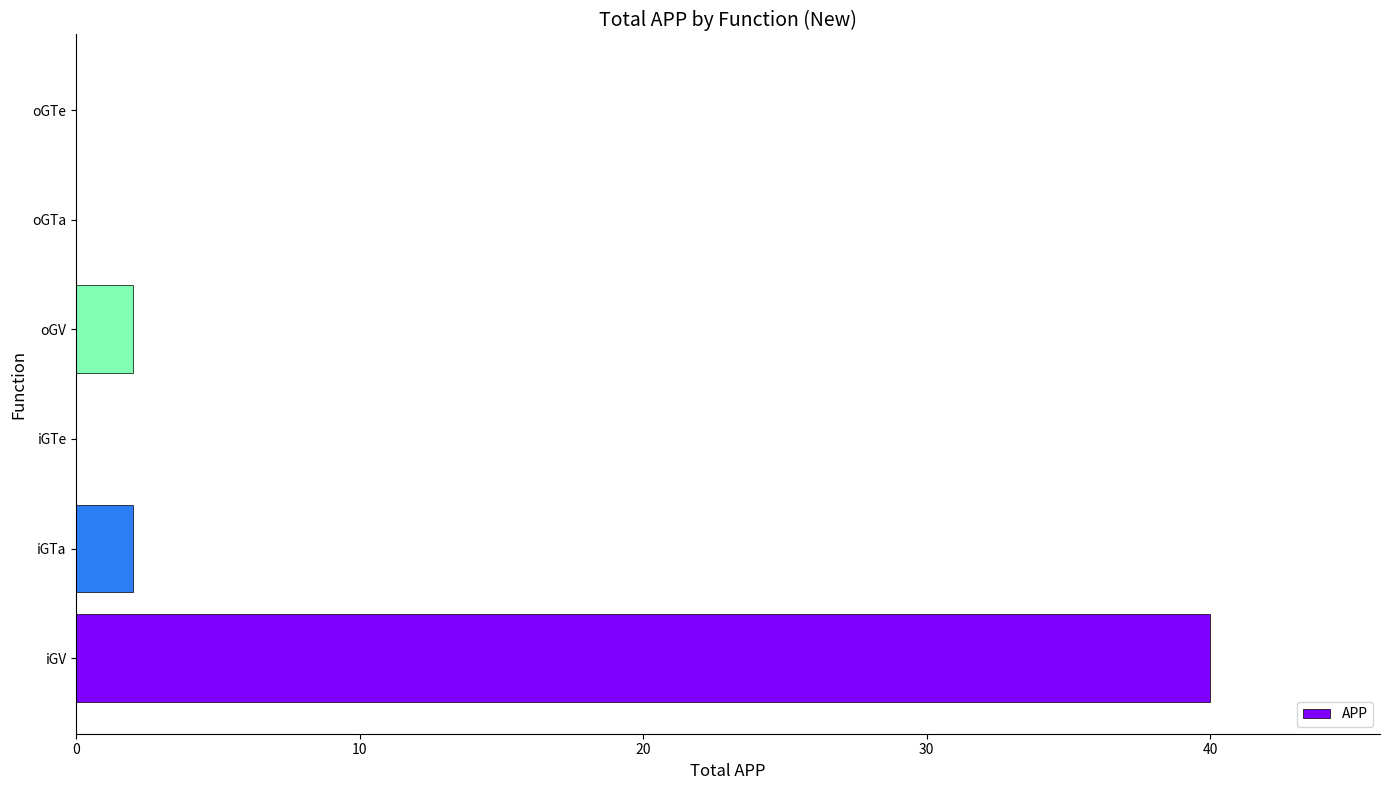

The value at iGV is 40. True or false?

True